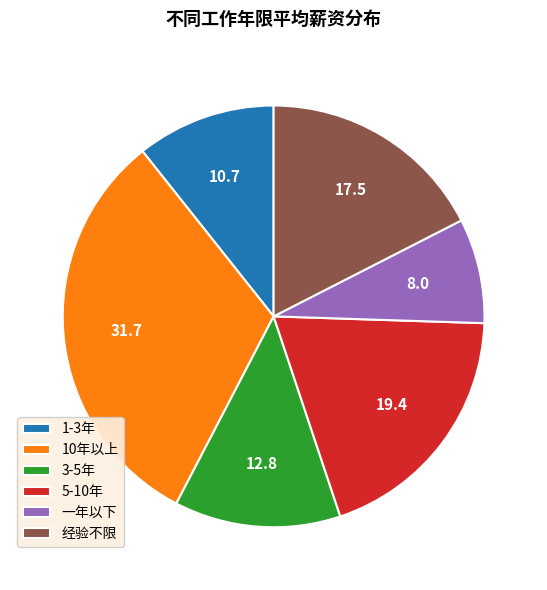

Between 10年以上 and 5-10年, which is larger?

10年以上